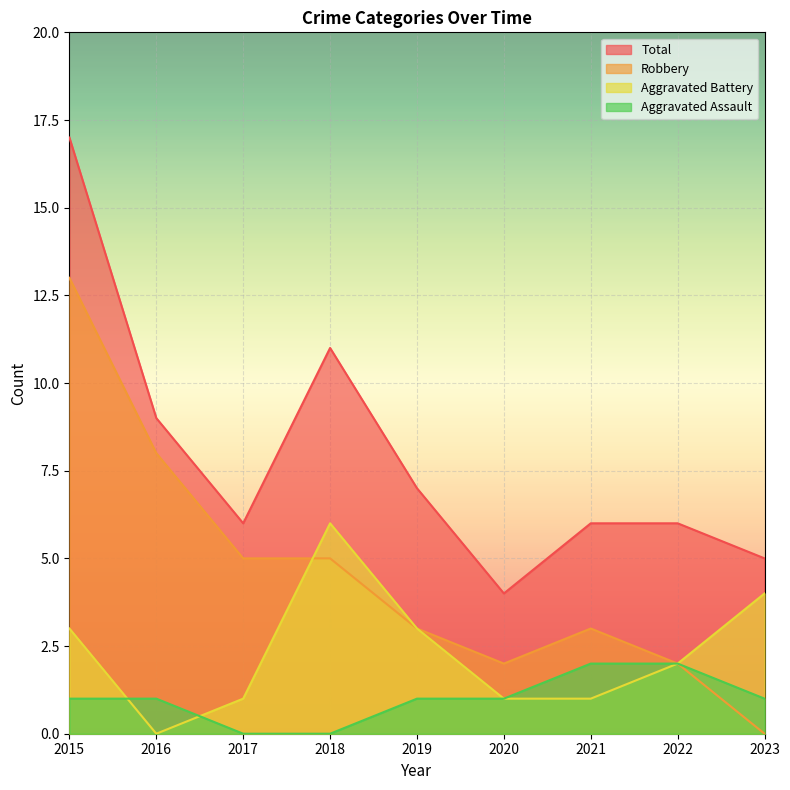

Is the value of Aggravated Assault at 2015 greater than the value of Total at 2019?

No